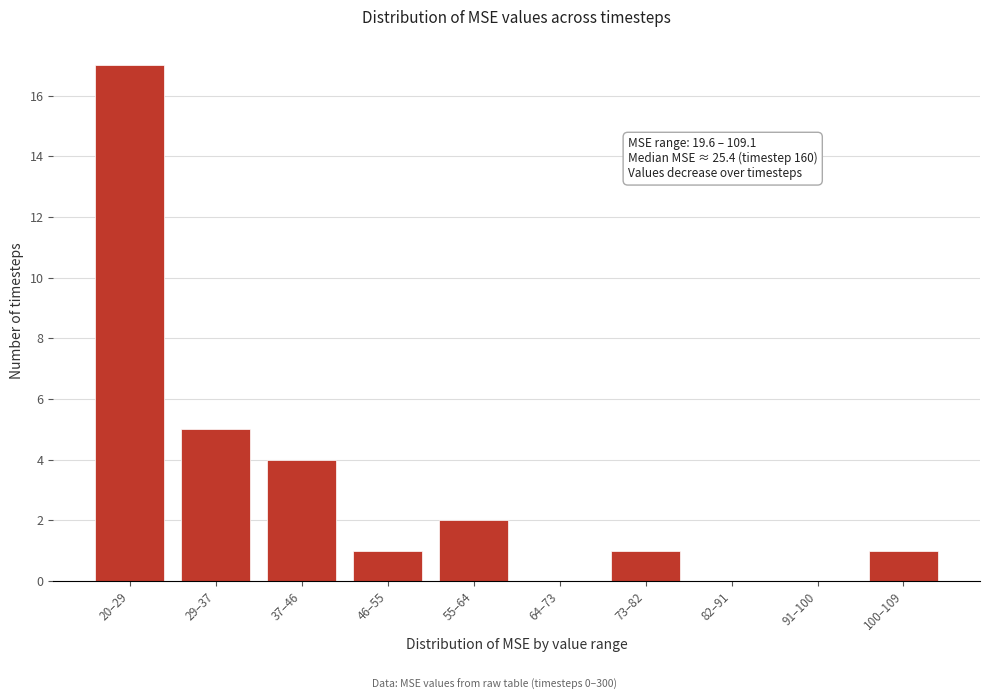

Reading left to right, list all the values displayed in this chart.

20–29=17	29–37=5	37–46=4	46–55=1	55–64=2	64–73=0	73–82=1	82–91=0	91–100=0	100–109=1